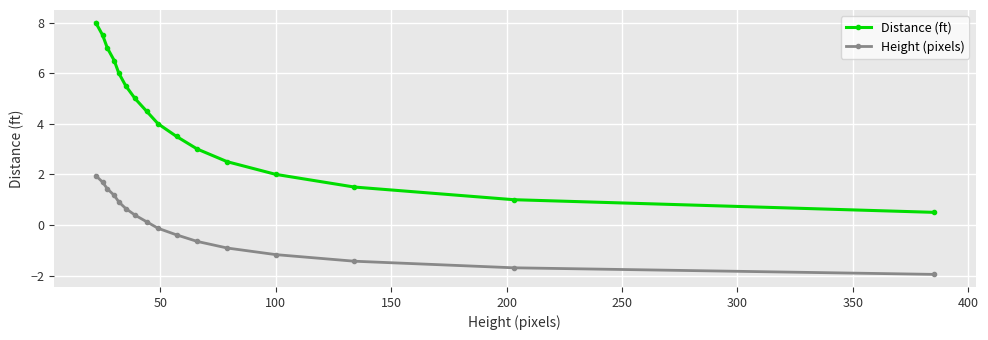

What are all the series names shown in the legend?

Distance (ft), Height (pixels)